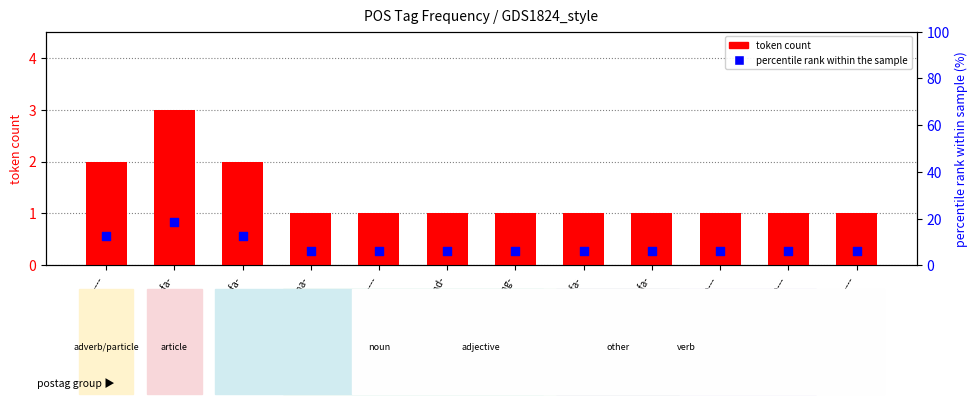

At how many categories does at least one series exceed 9?

3